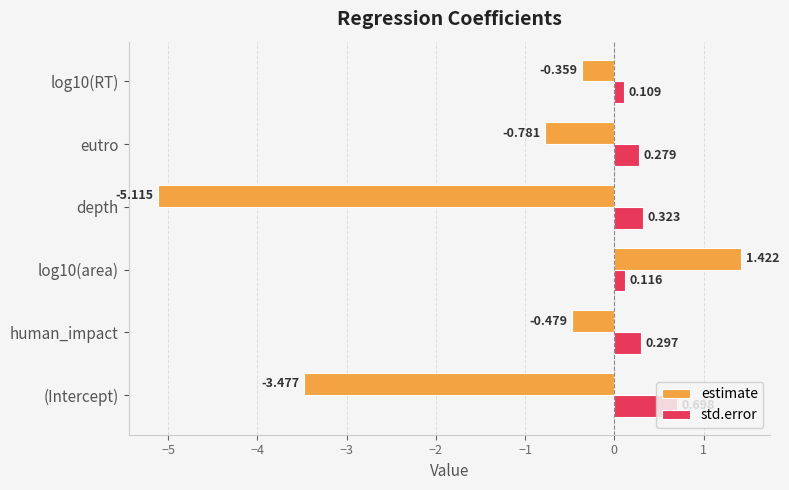

List the series in order of their peak value, lowest first.

std.error, estimate